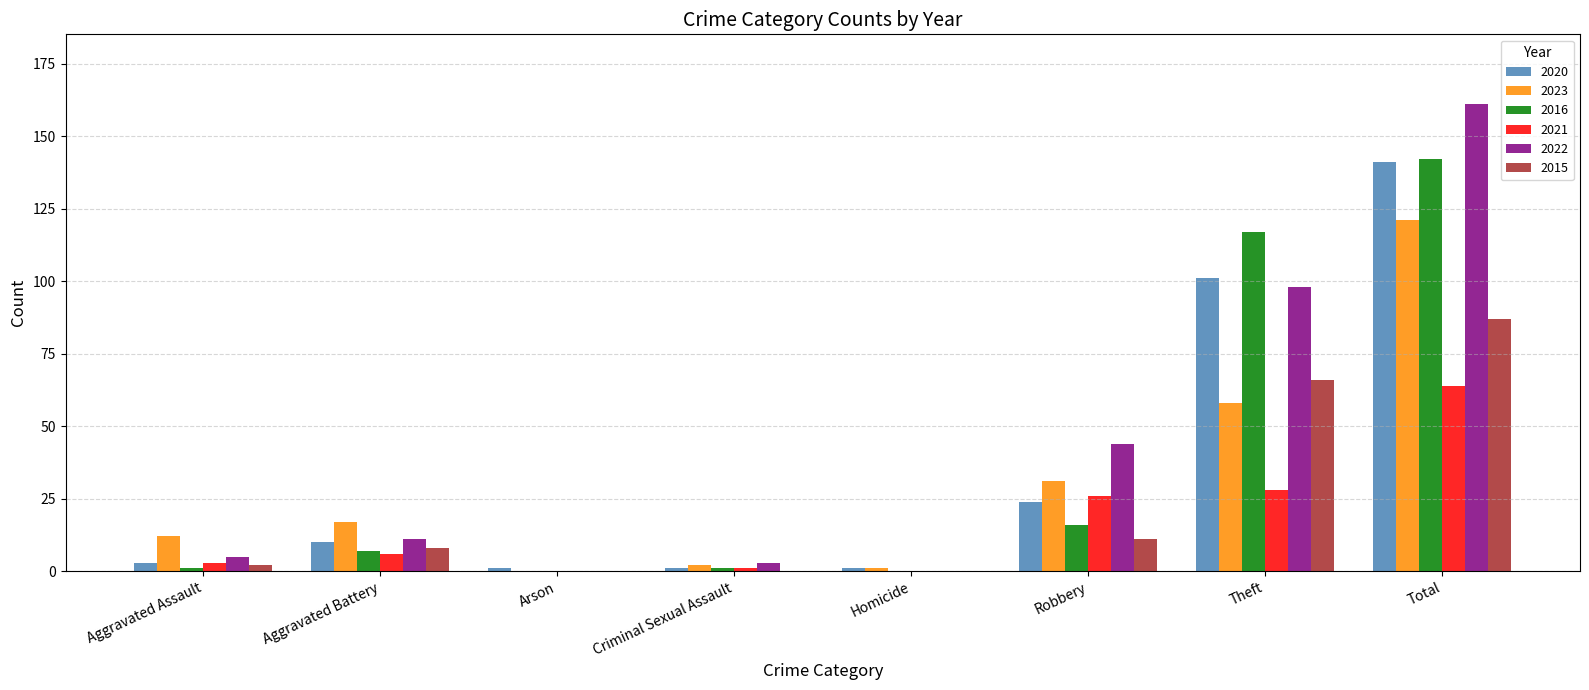

What is the maximum value shown in the chart?

161